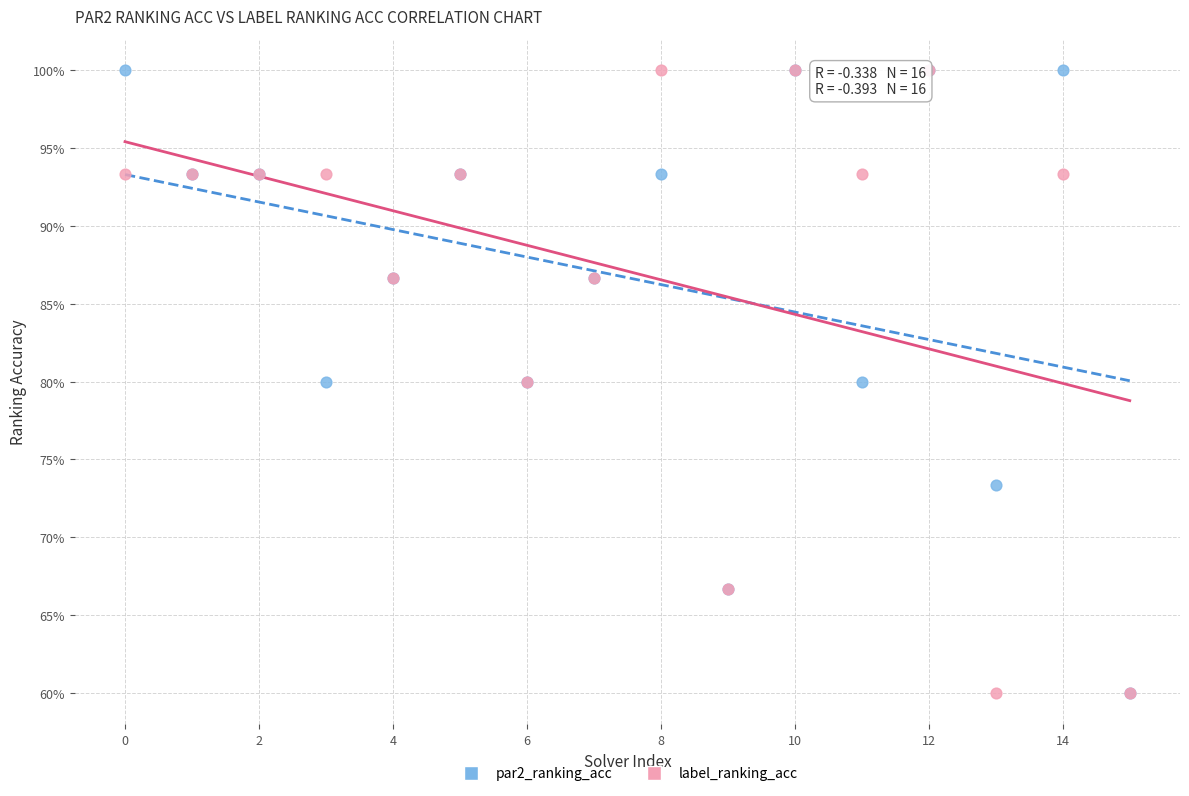

What are all the series names shown in the legend?

par2_ranking_acc, label_ranking_acc